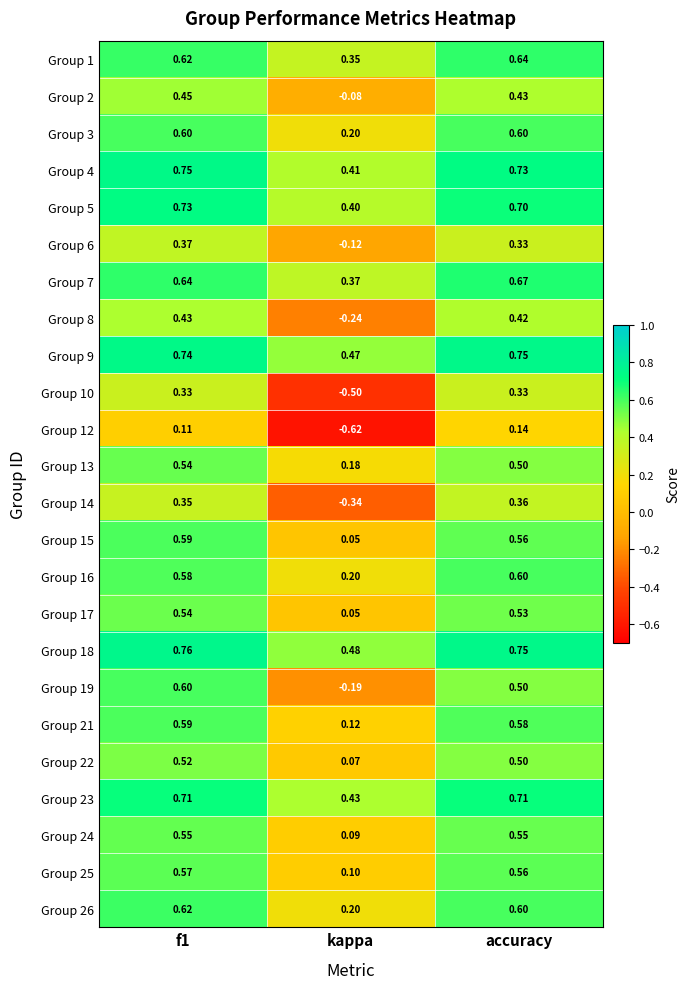

Which series has the widest spread of values?

Group 10